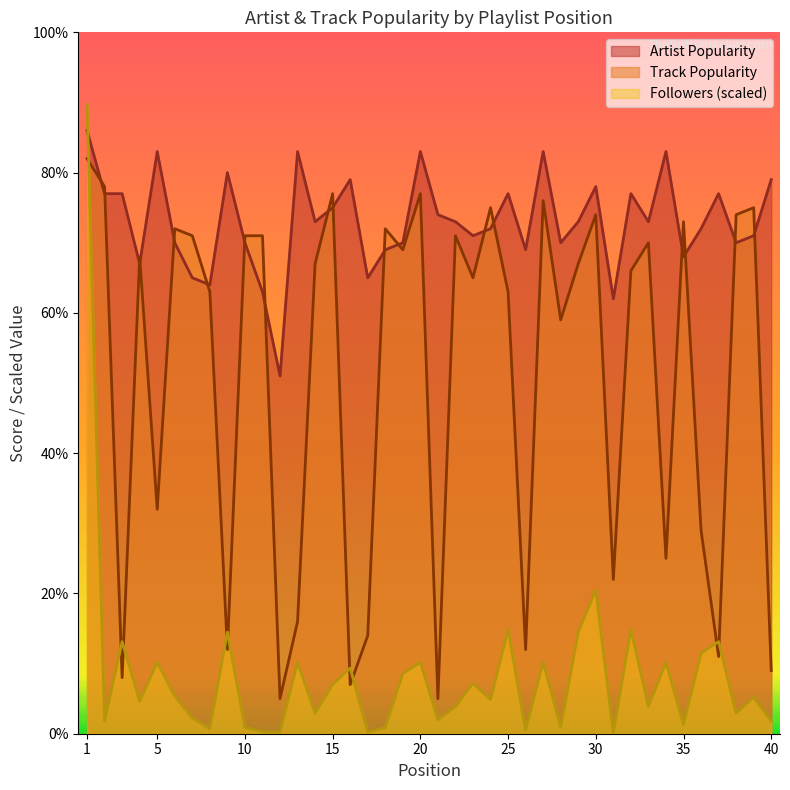

What is the difference between the maximum and minimum values in the Artist Popularity series?

35.0